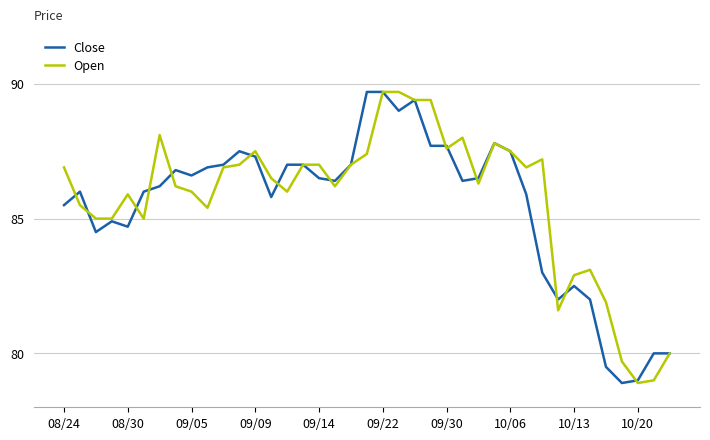

How many series are shown in this chart?

2